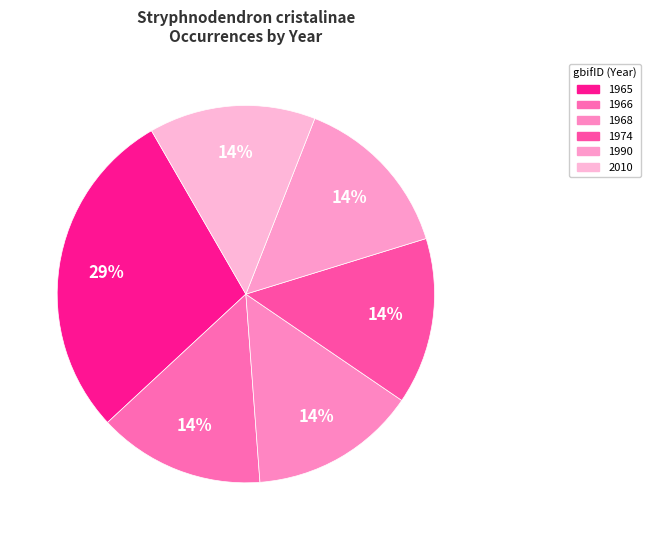

What is the largest slice in the pie chart?

1965